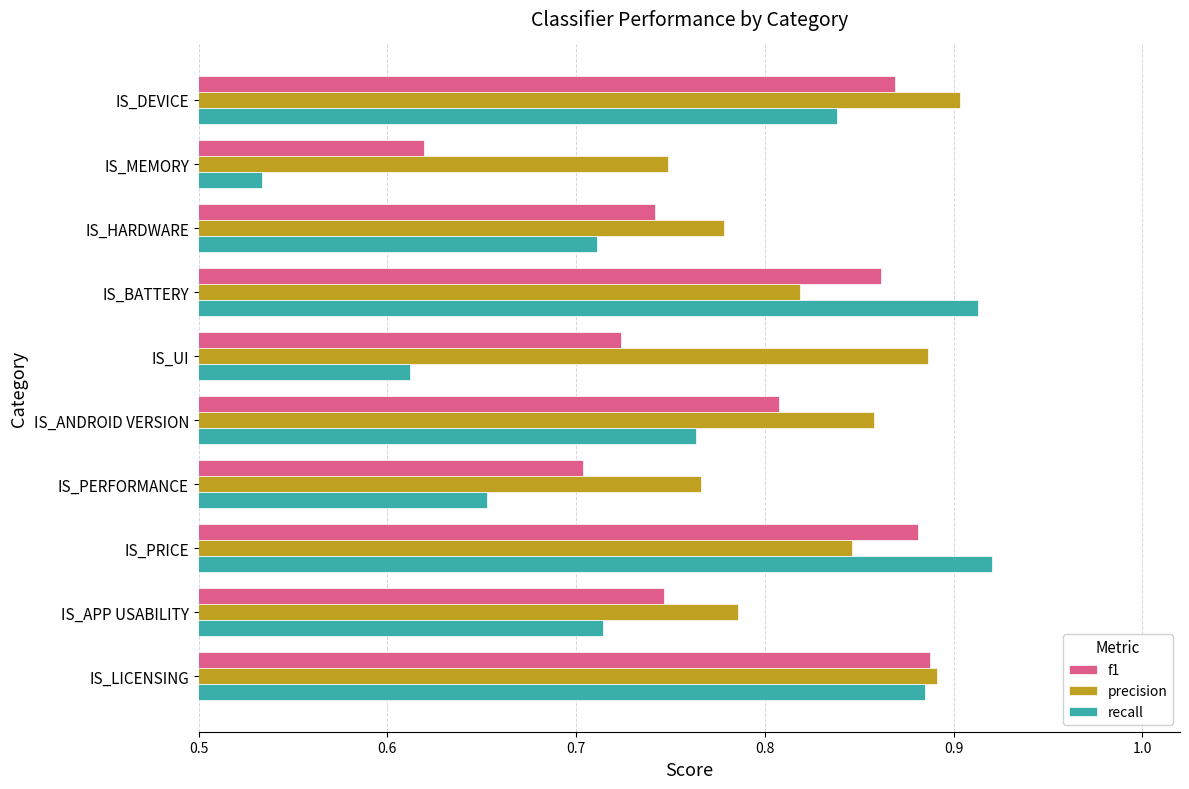

Rank the series by their average value, from highest to lowest.

precision, f1, recall